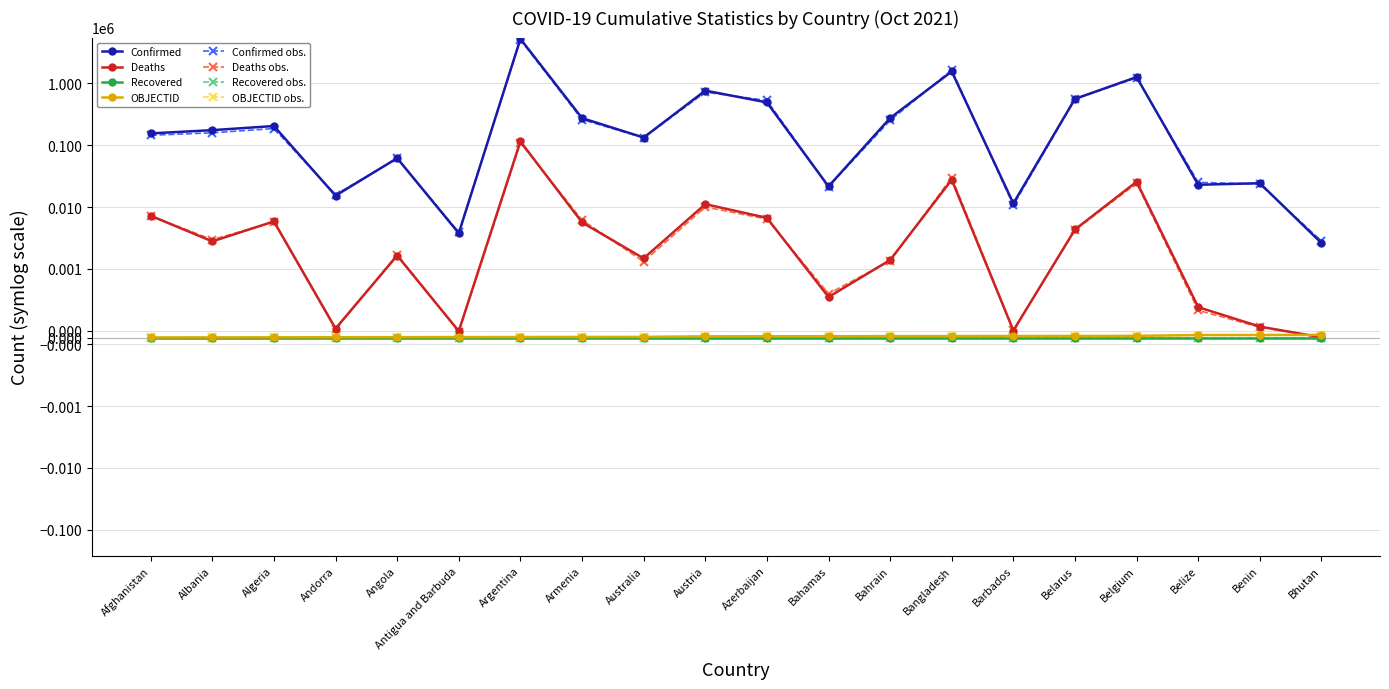

What is the sum of the Confirmed values at Angola and Algeria?

266584